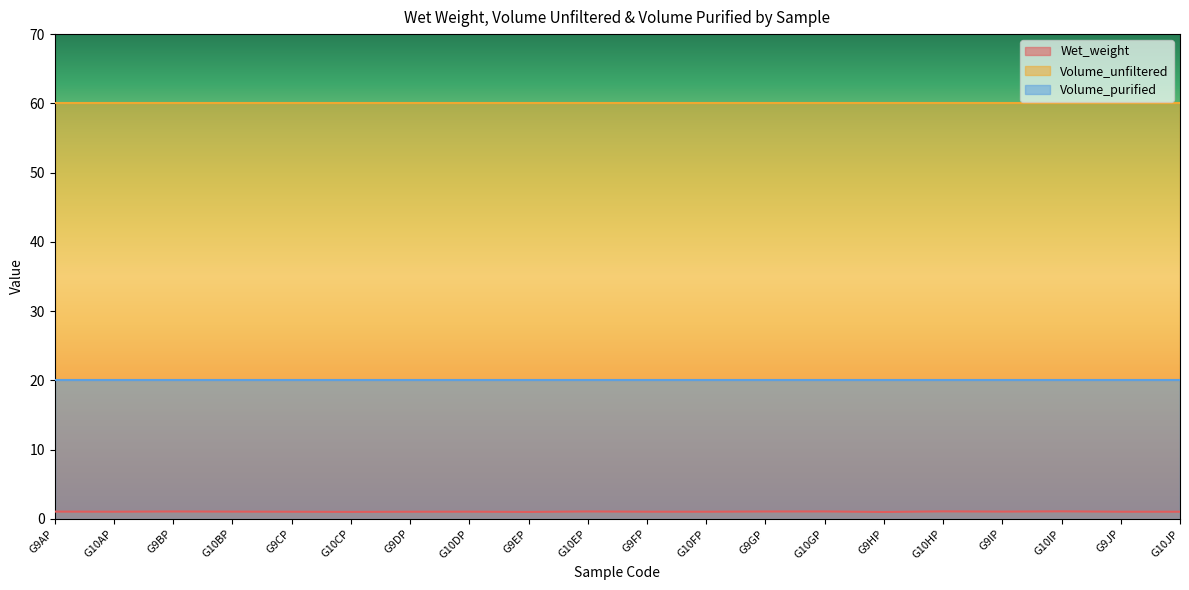

How many data points in Wet_weight are less than 1?

3